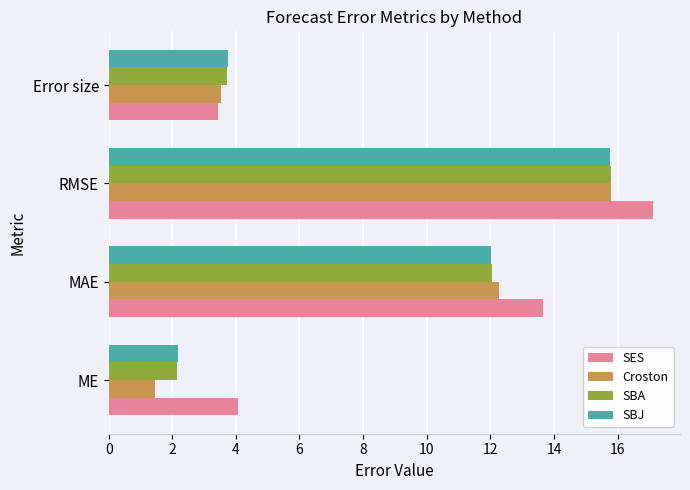

What is the difference between the second highest and minimum values in the SBJ series?

9.9